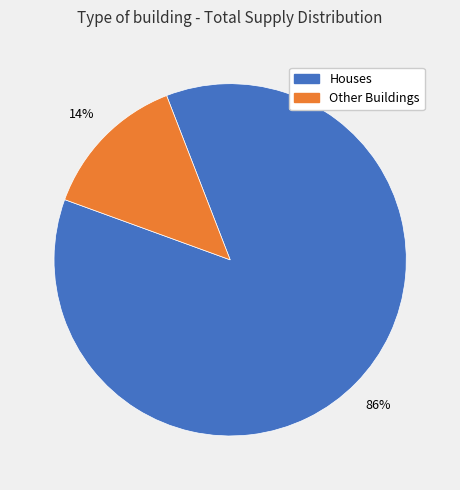

To the nearest percent, what is the average slice percentage?

50%